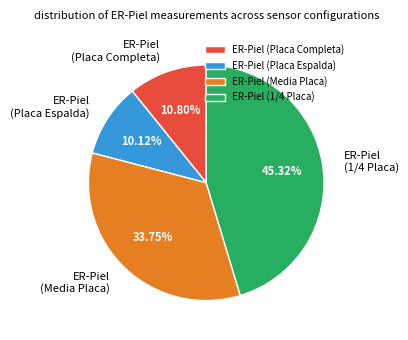

Is there any slice that represents more than half of the pie?

No